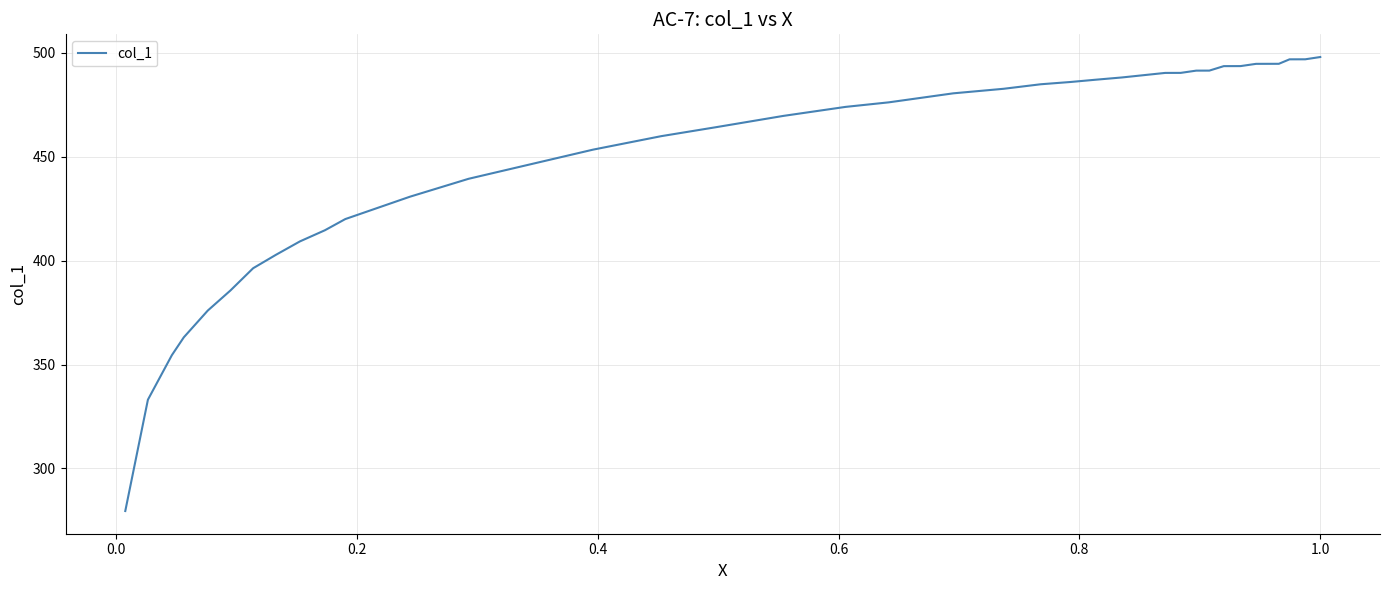

True or false: the data shows 815.6 at 31.

False